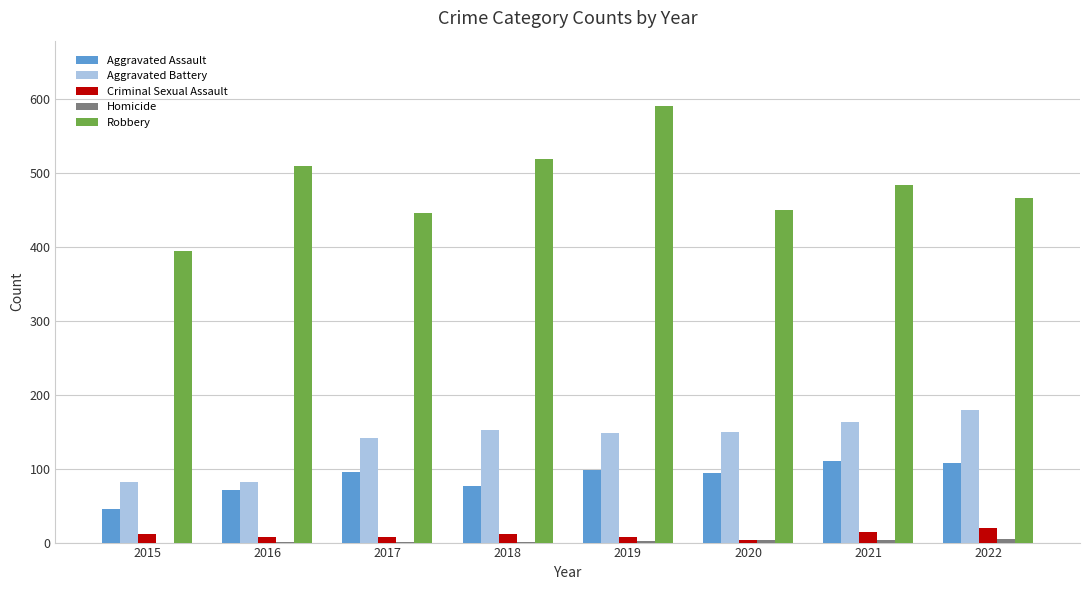

Between 2015 and 2019, which series saw the biggest shift?

Robbery